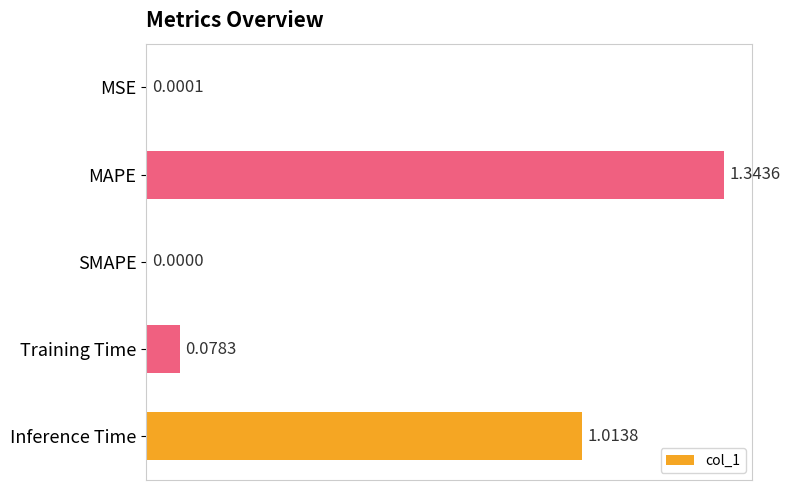

Between SMAPE and Inference Time, which is larger?

Inference Time